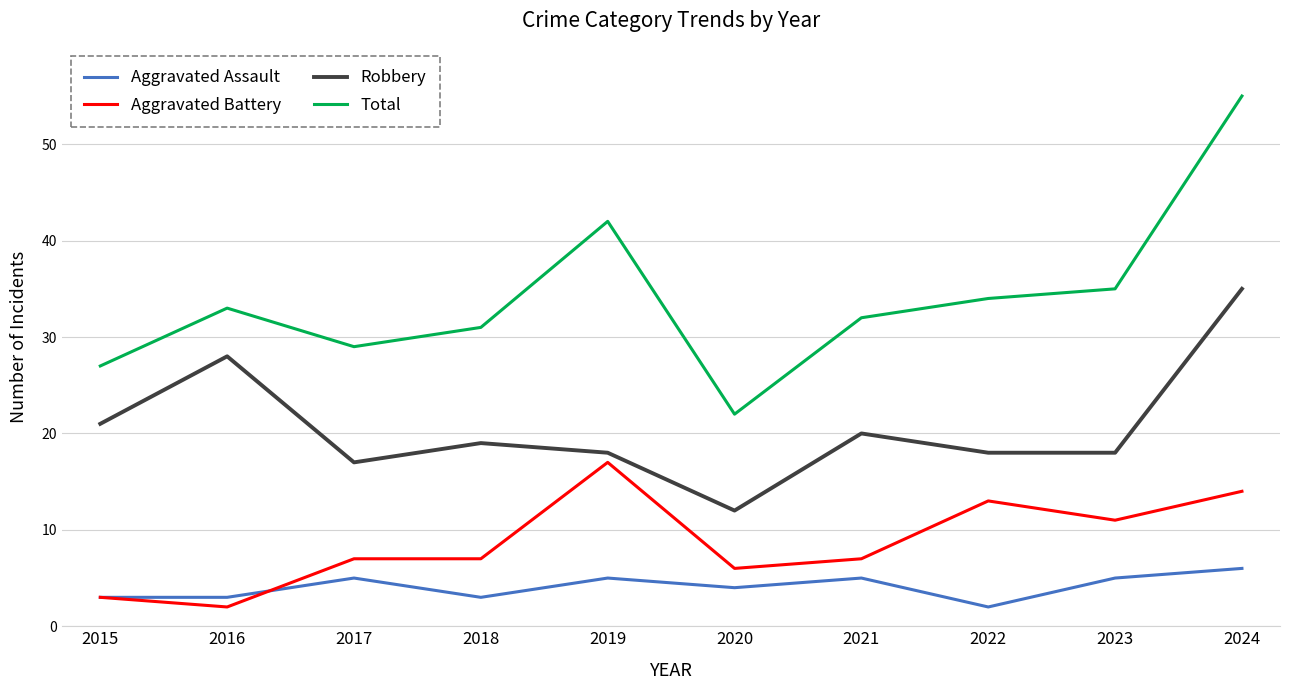

Which label corresponds to the largest value in the chart?

2024